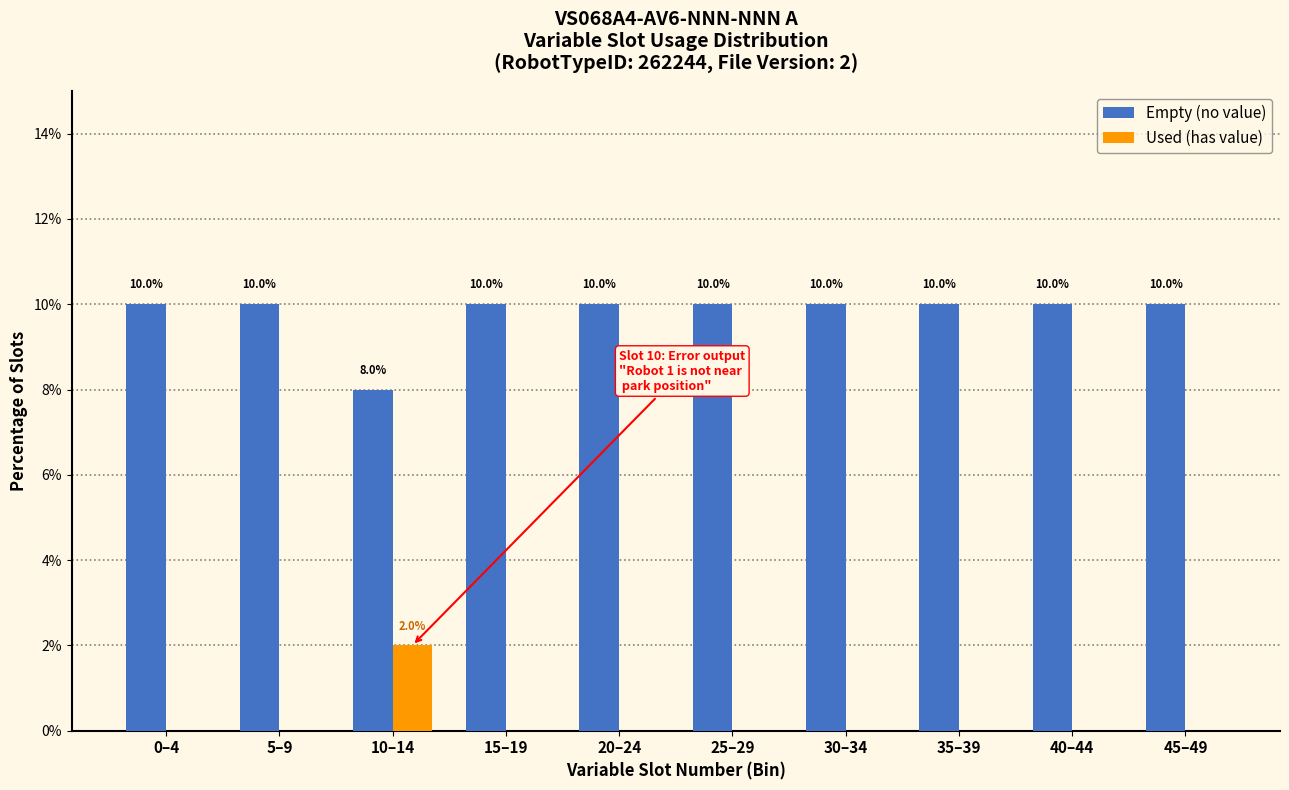

Reading right to left, what are all the values shown in this chart?

Empty (no value): 45–49=10	40–44=10	35–39=10	30–34=10	25–29=10	20–24=10	15–19=10	10–14=8	5–9=10	0–4=10
Used (has value): 45–49=0	40–44=0	35–39=0	30–34=0	25–29=0	20–24=0	15–19=0	10–14=2	5–9=0	0–4=0